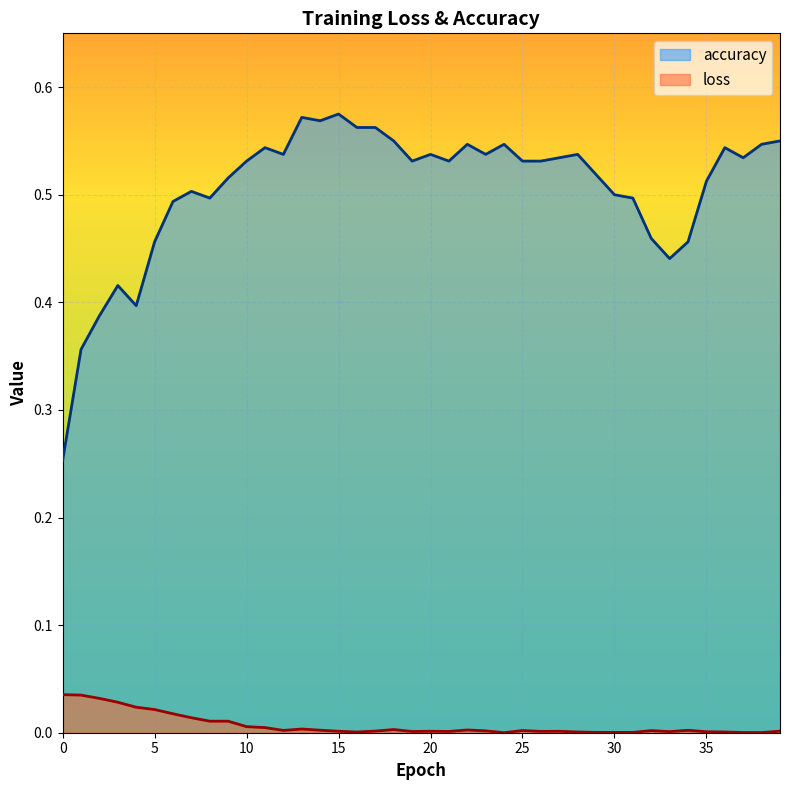

Reading left to right, transcribe all the data shown in this chart.

loss: 0=0.0	1=0.0	2=0.0	3=0.0	4=0.0	5=0.0	6=0.0	7=0.0	8=0.0	9=0.0	10=0.0	11=0.0	12=0.0	13=0.0	14=0.0	15=0.0	16=0.0	17=0.0	18=0.0	19=0.0	20=0.0	21=0.0	22=0.0	23=0.0	24=0.0	25=0.0	26=0.0	27=0.0	28=0.0	29=0.0	30=0.0	31=0.0	32=0.0	33=0.0	34=0.0	35=0.0	36=0.0	37=0.0	38=0.0	39=0.0
accuracy: 0=0.3	1=0.4	2=0.4	3=0.4	4=0.4	5=0.5	6=0.5	7=0.5	8=0.5	9=0.5	10=0.5	11=0.5	12=0.5	13=0.6	14=0.6	15=0.6	16=0.6	17=0.6	18=0.6	19=0.5	20=0.5	21=0.5	22=0.5	23=0.5	24=0.5	25=0.5	26=0.5	27=0.5	28=0.5	29=0.5	30=0.5	31=0.5	32=0.5	33=0.4	34=0.5	35=0.5	36=0.5	37=0.5	38=0.5	39=0.6